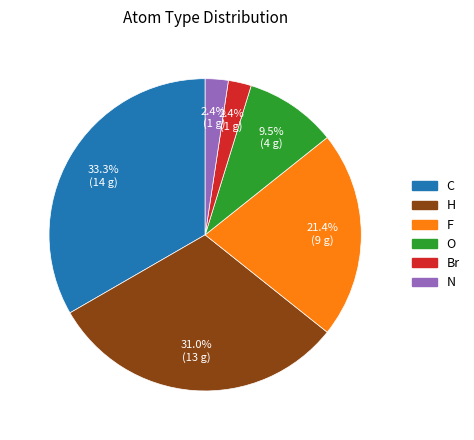

True or false: Br accounts for 12% of the total.

False